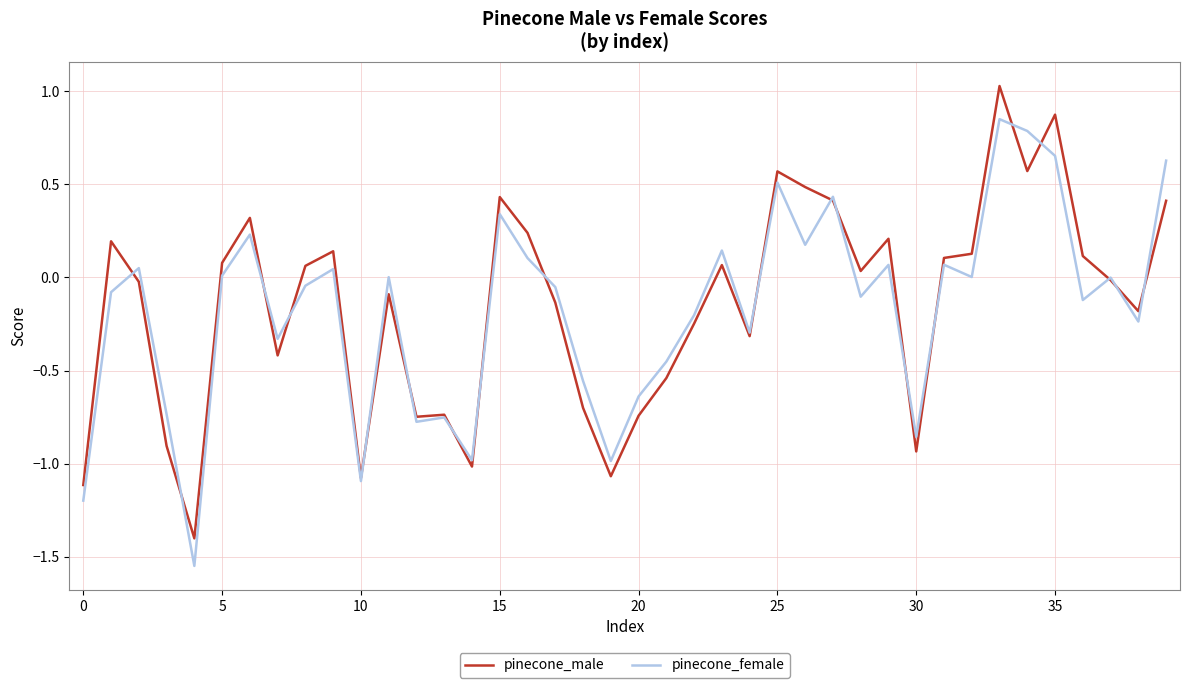

Which series has the widest spread of values?

pinecone_male